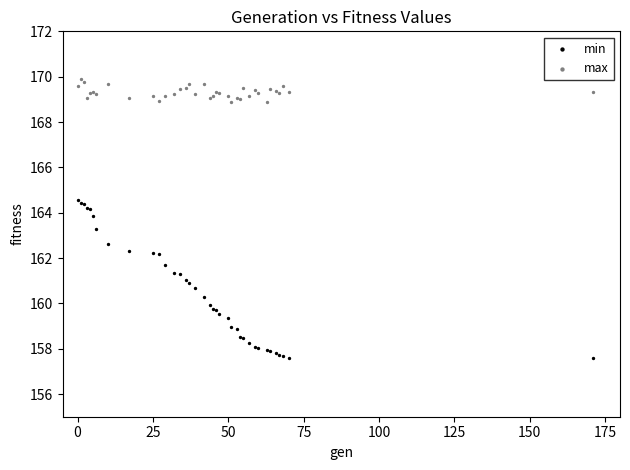

Which series contains the highest Y value?

max